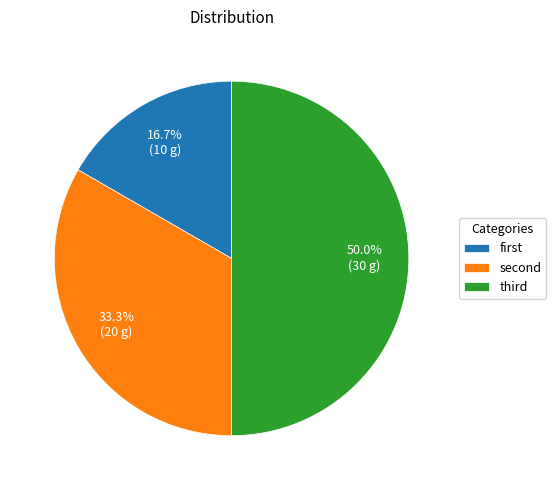

How many segments does this pie chart have?

3